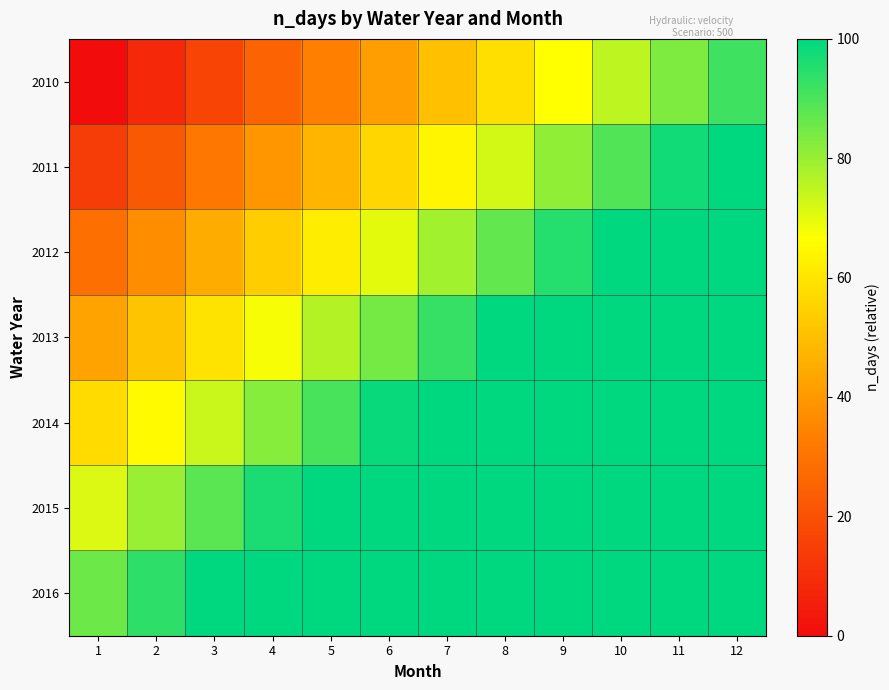

At 2, list the series in order from smallest to largest.

2010, 2011, 2012, 2013, 2014, 2015, 2016